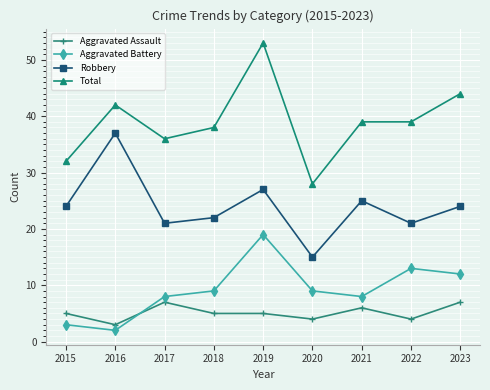

How many data points in Aggravated Battery are less than 9?

4